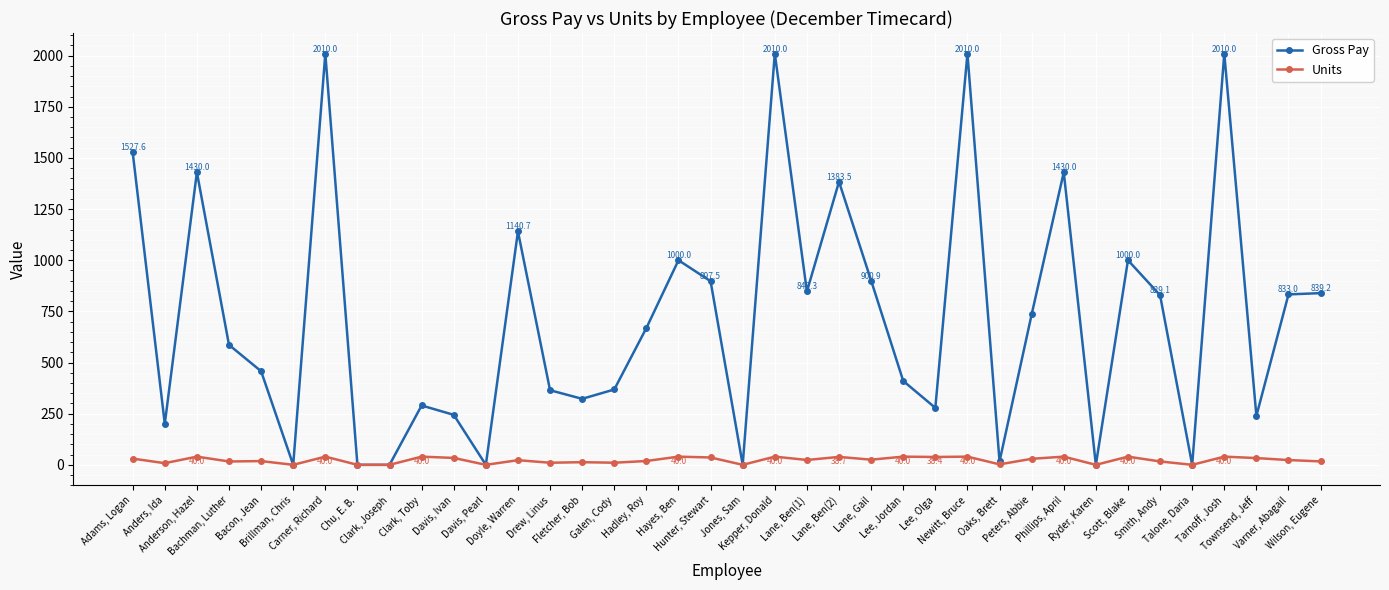

What is the highest value of the Units series?

40.0